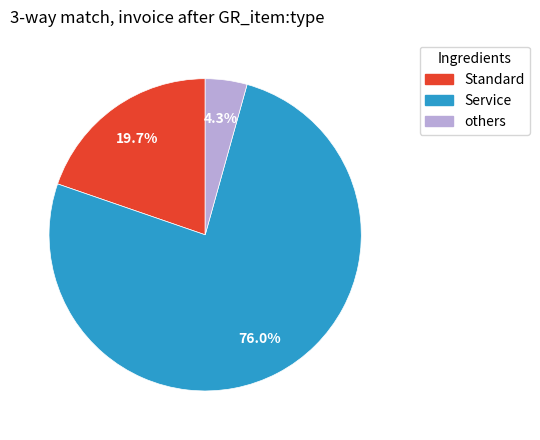

To the nearest percent, what is the average slice percentage?

33%